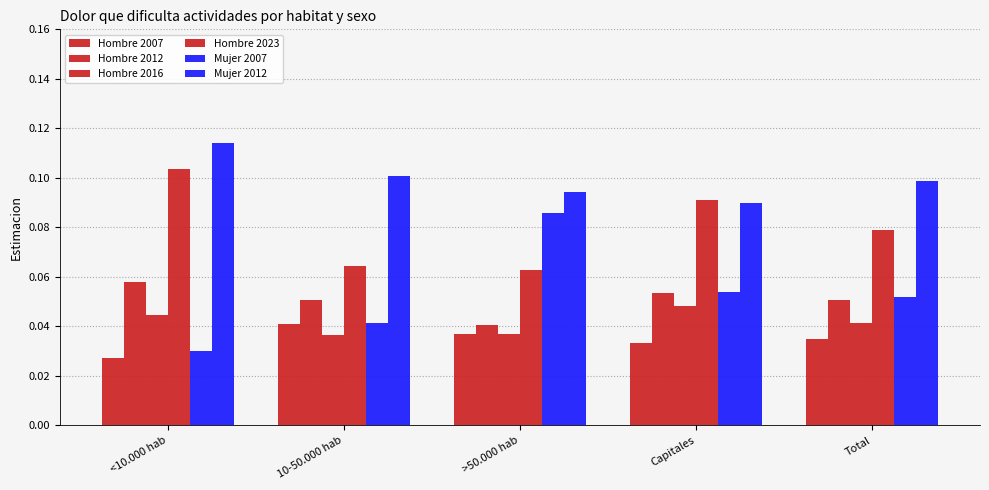

How many categories are shown in the chart?

5